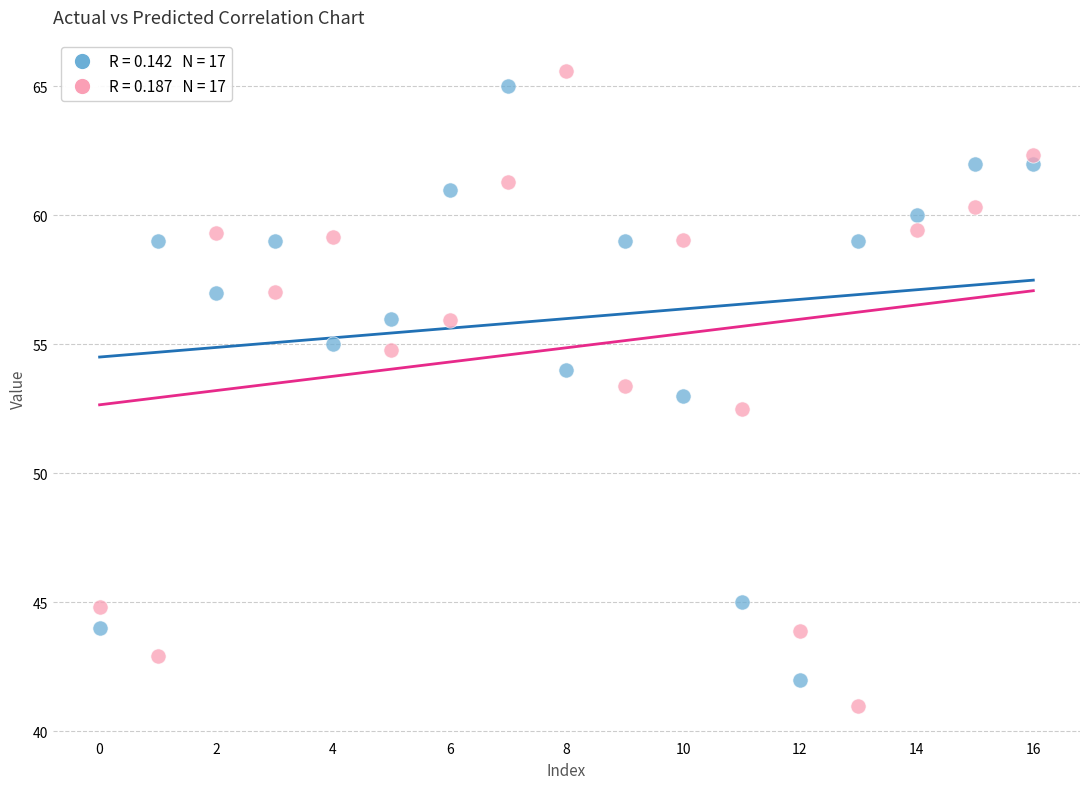

Across all data points, what is the range of Y values (max minus min)?

24.6